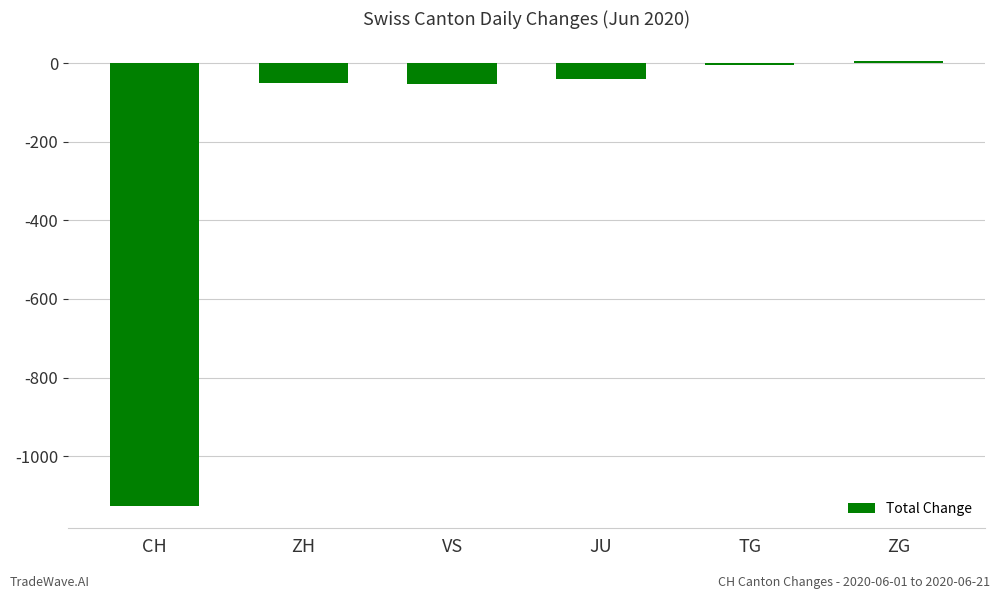

What is the difference between the values at TG and ZG?

11